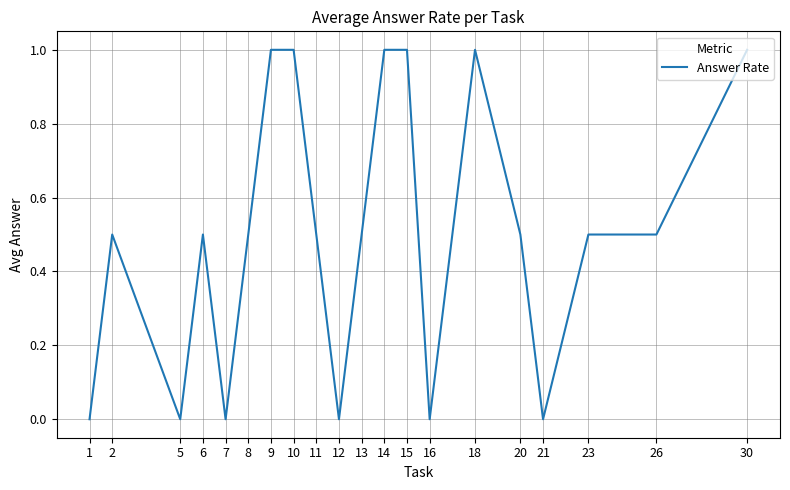

The chart shows a value of 1.4 at 14. True or false?

False